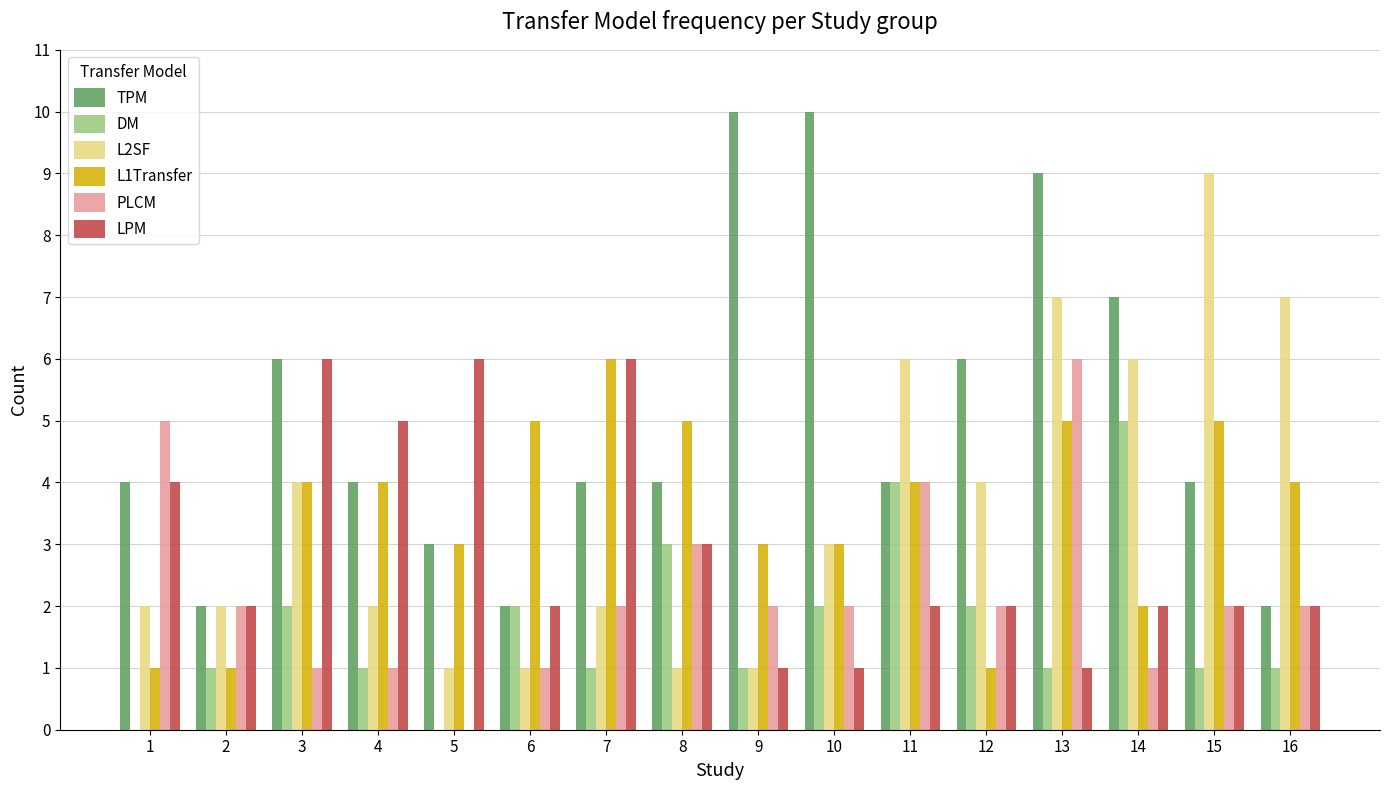

Is it true that LPM equals 5 at 8?

False